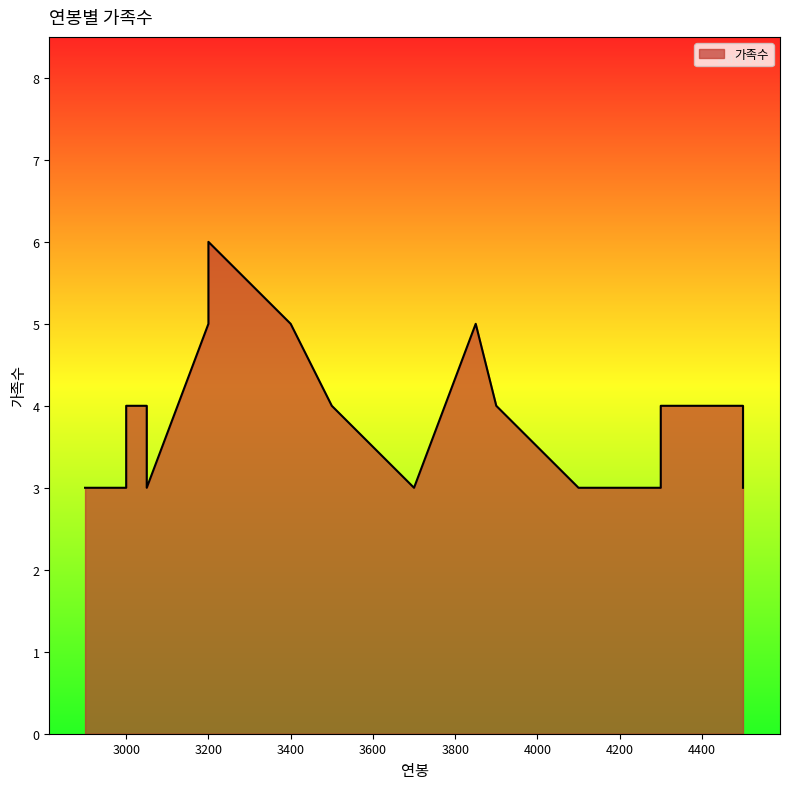

List the labels in order of value, largest first.

3200, 3200, 3400, 3850, 3000, 3050, 3500, 3500, 3900, 4300, 4500, 2900, 3000, 3050, 3700, 4100, 4150, 4300, 4300, 4500